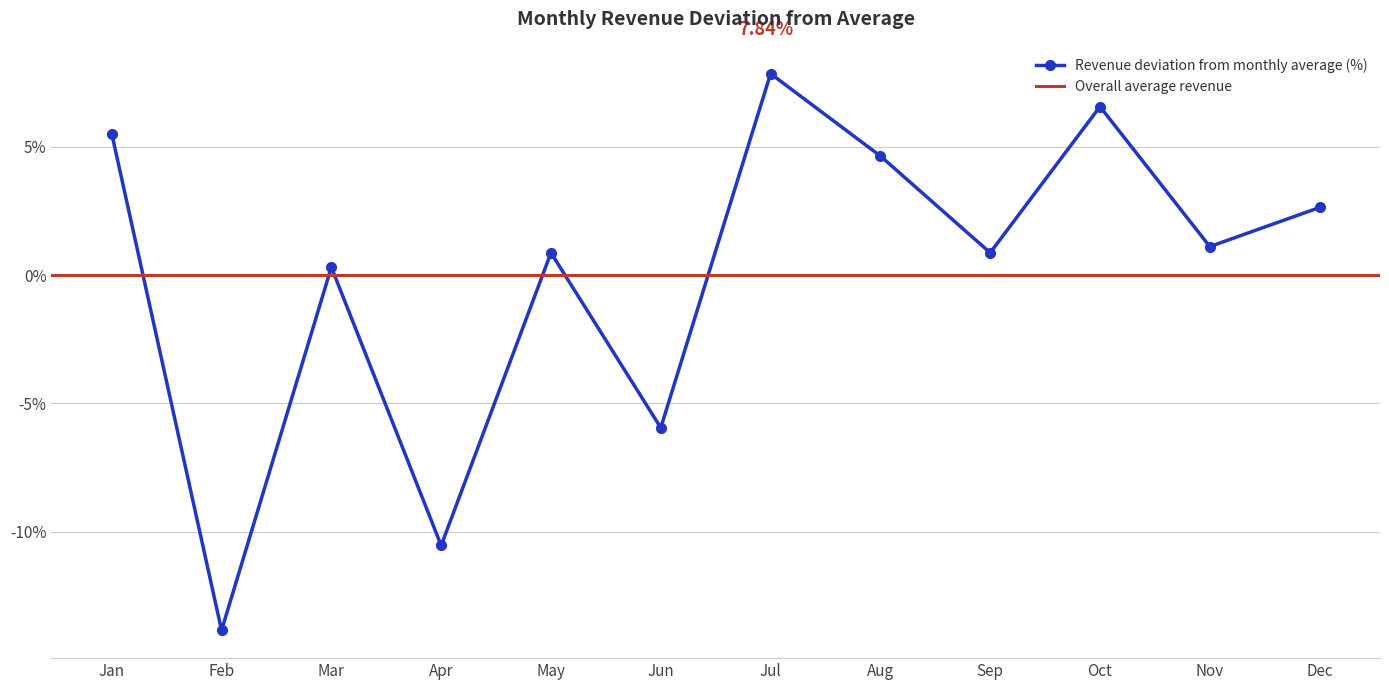

Is this an area chart (filled region under the line)?

No